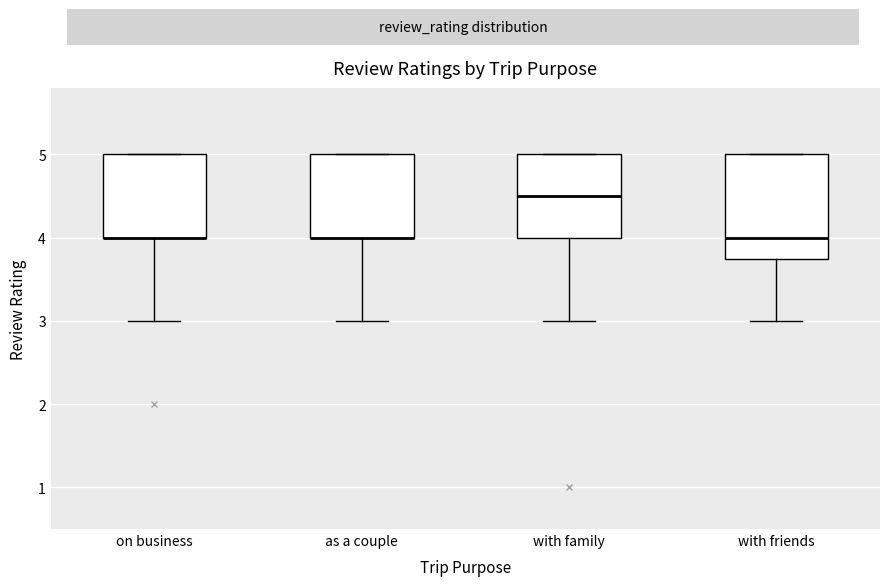

Where is the upper edge of the box for as a couple on the y-axis? The values are not printed on the chart, so give them approximately, as read against the axis.

5.0